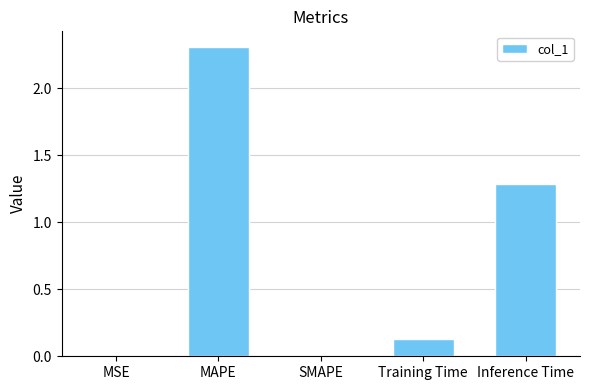

What is the change in value from Training Time to Inference Time?

+1.2